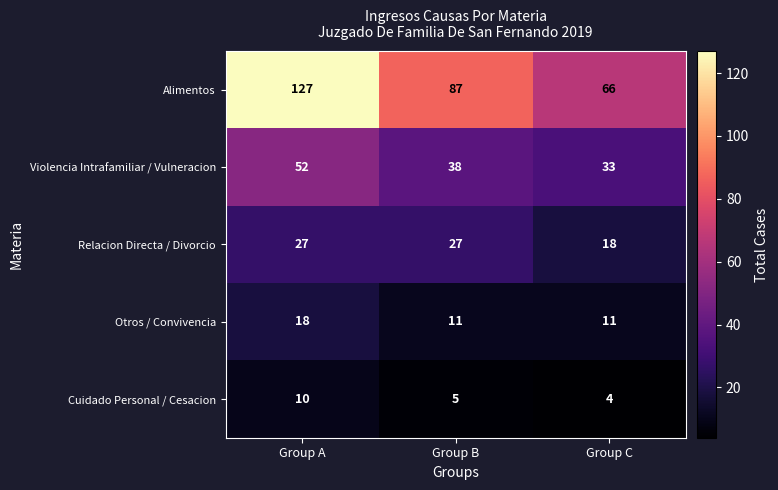

What is the maximum value shown in the chart?

127